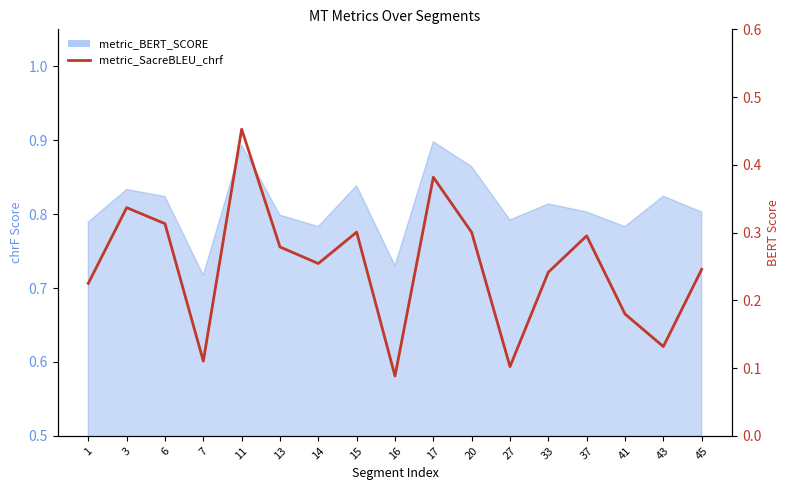

What is the difference between the maximum and minimum values?

0.4